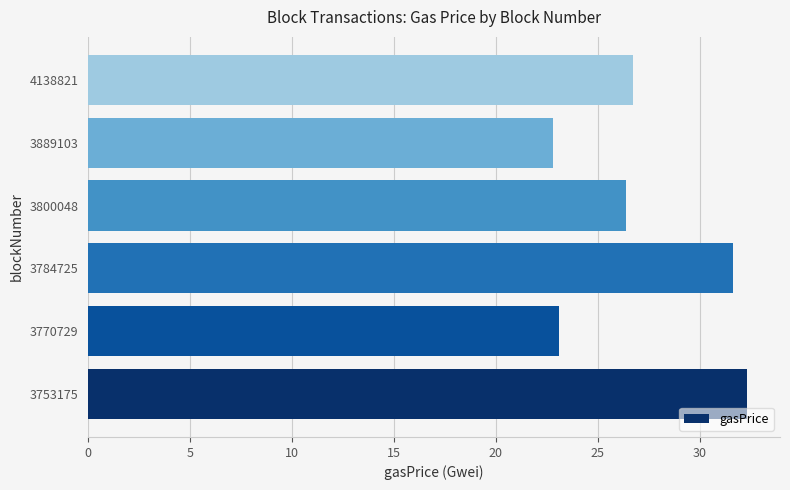

List the labels in order of value, largest first.

3753175, 3784725, 4138821, 3800048, 3770729, 3889103